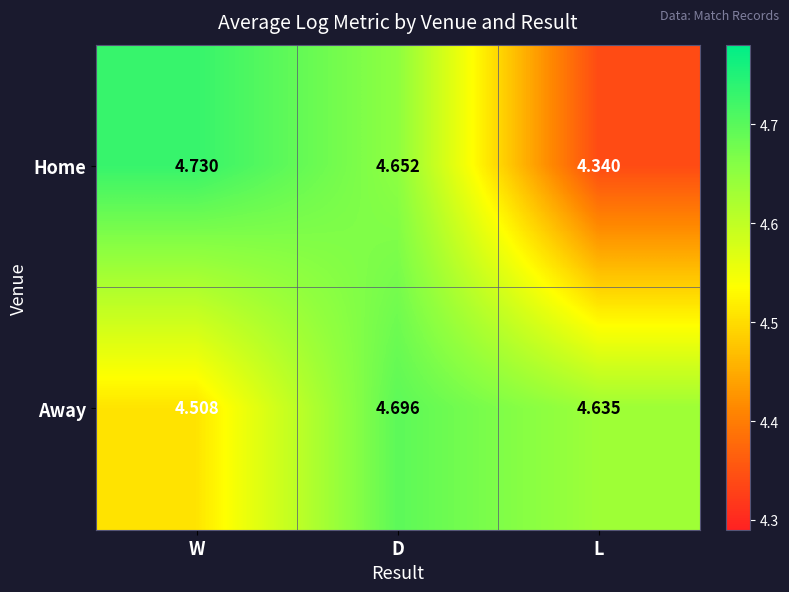

At which label is Home closest to 4?

L